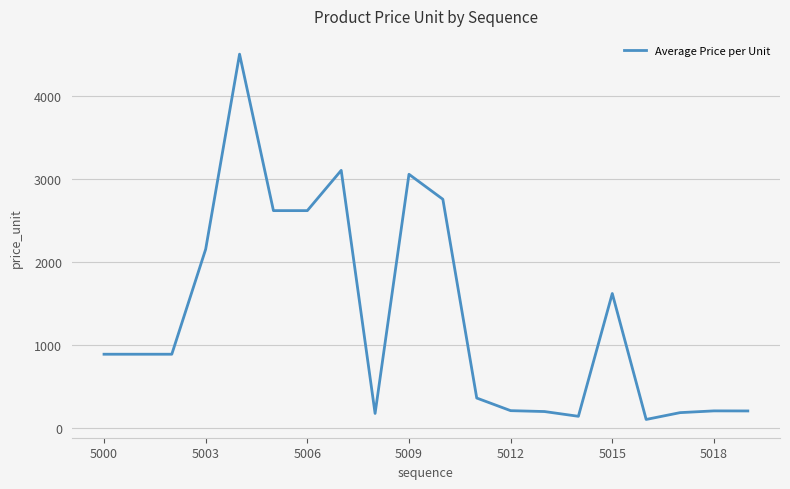

What is the difference between the maximum and minimum values?

4400.9